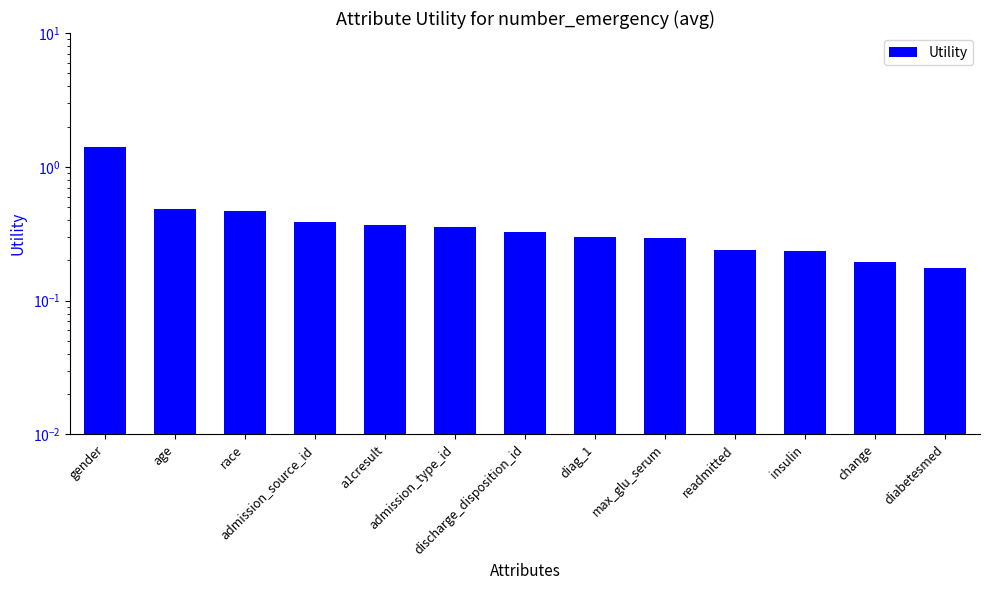

What is the greatest value displayed?

1.4